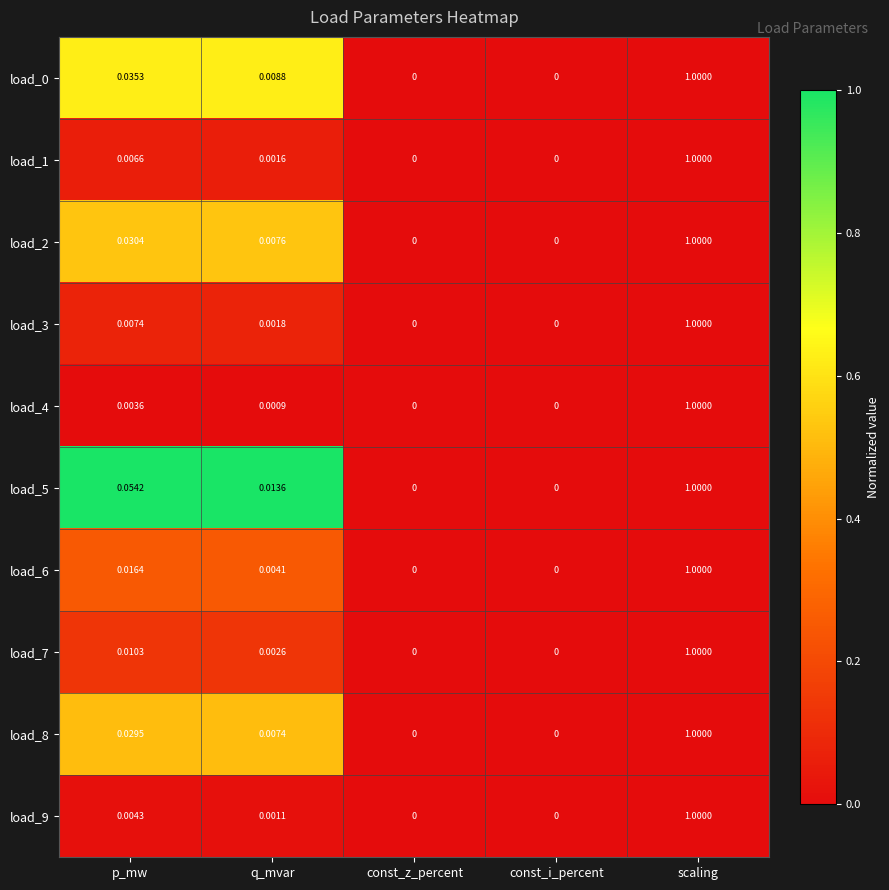

At which category is the sum across all series the highest?

scaling